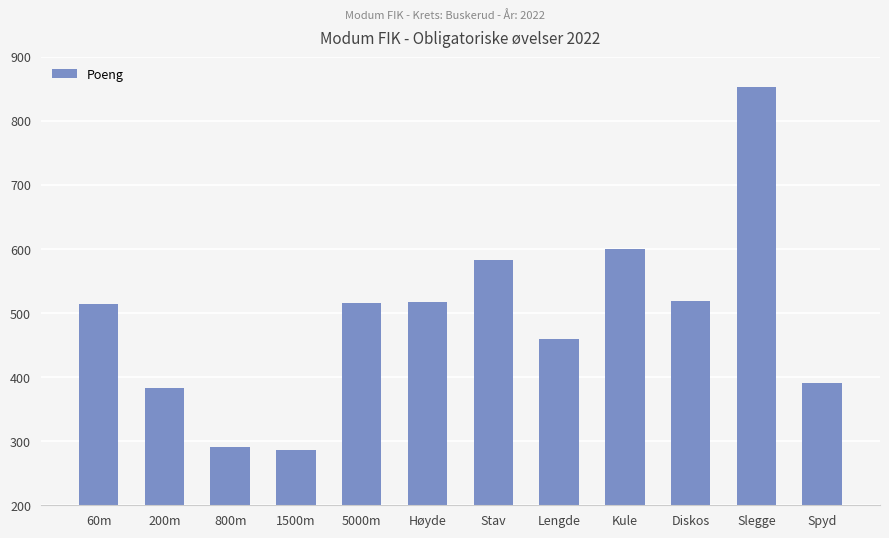

What is the label of the 6th bar from the left?

Høyde